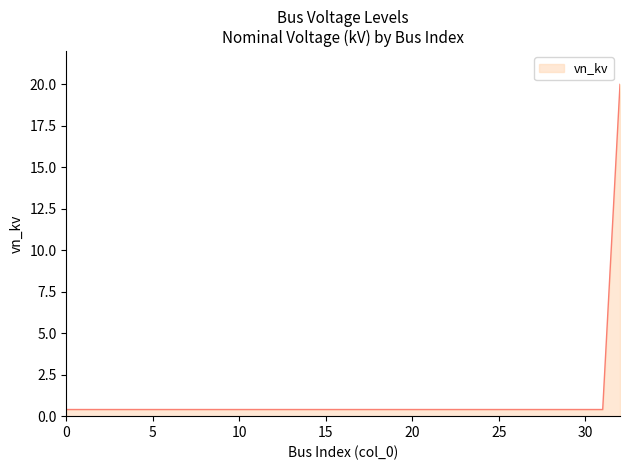

What is the average value?

1.0